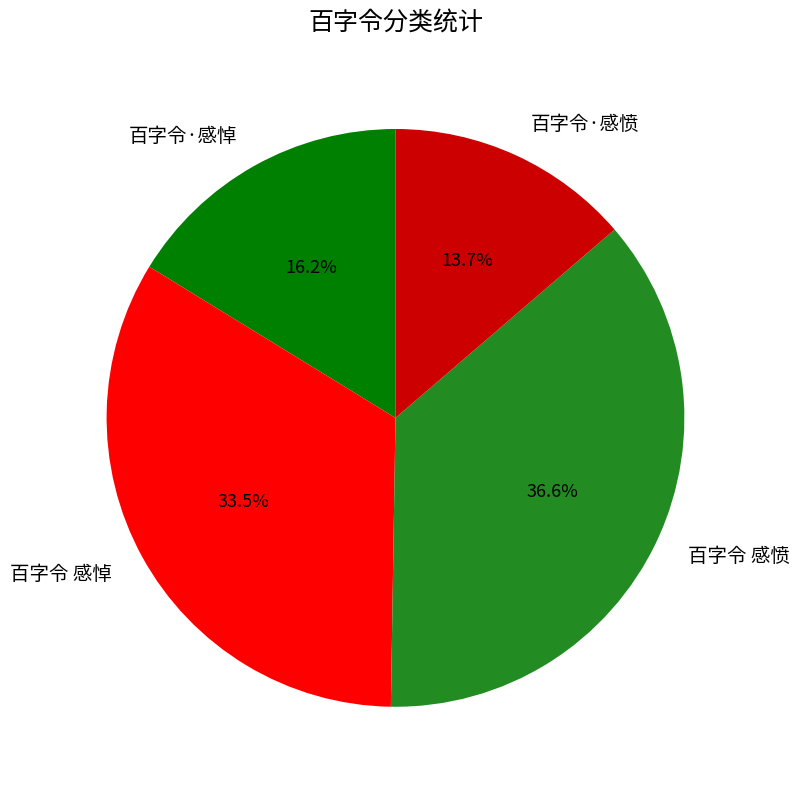

How many segments does this pie chart have?

4